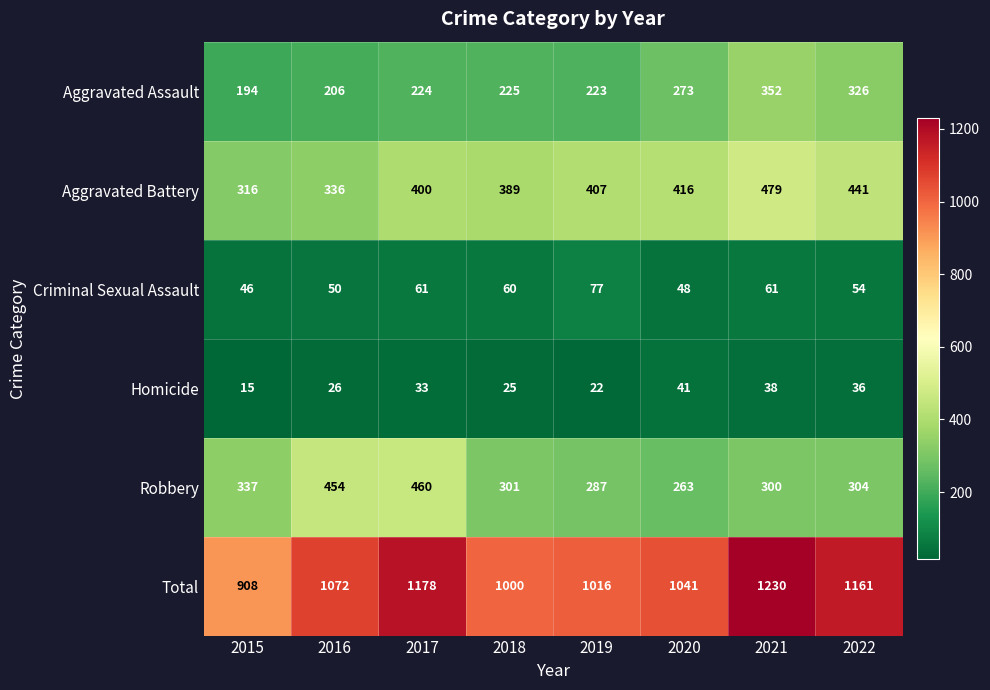

Is it true that Total equals 1689 at 2021?

False